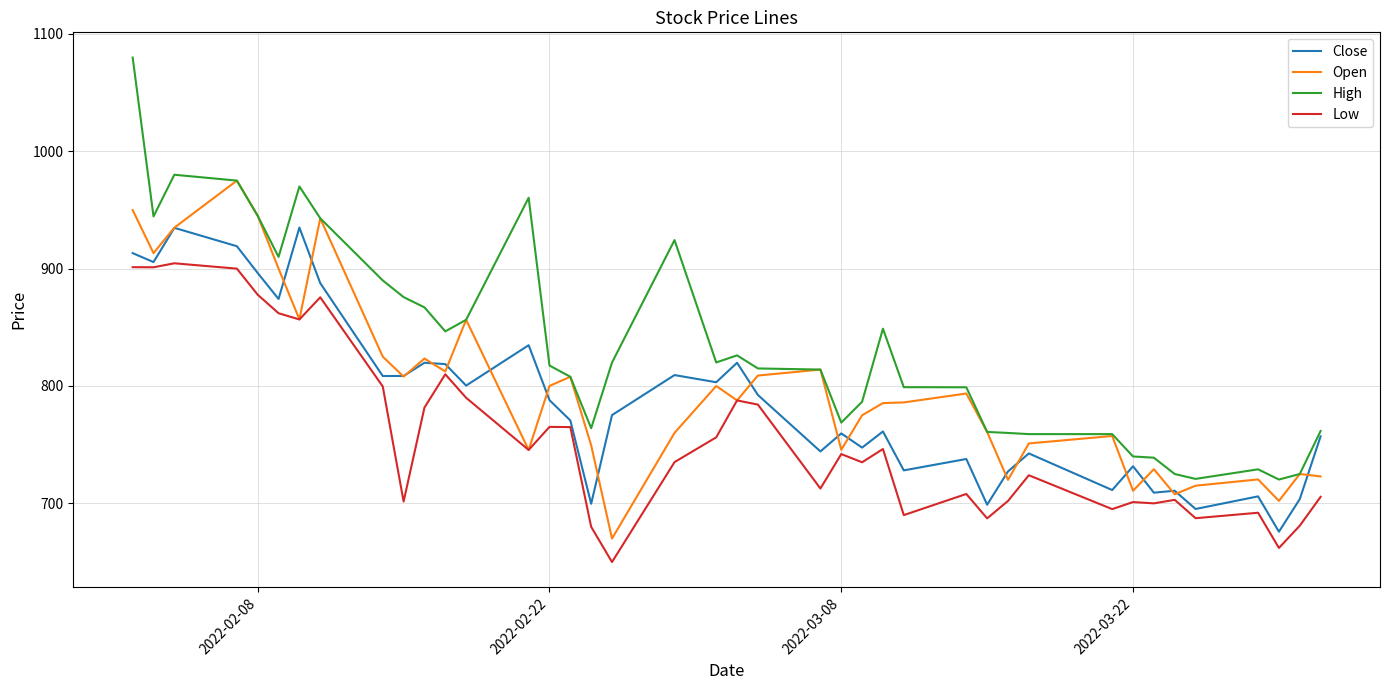

What is the maximum value shown in the chart?

1079.8